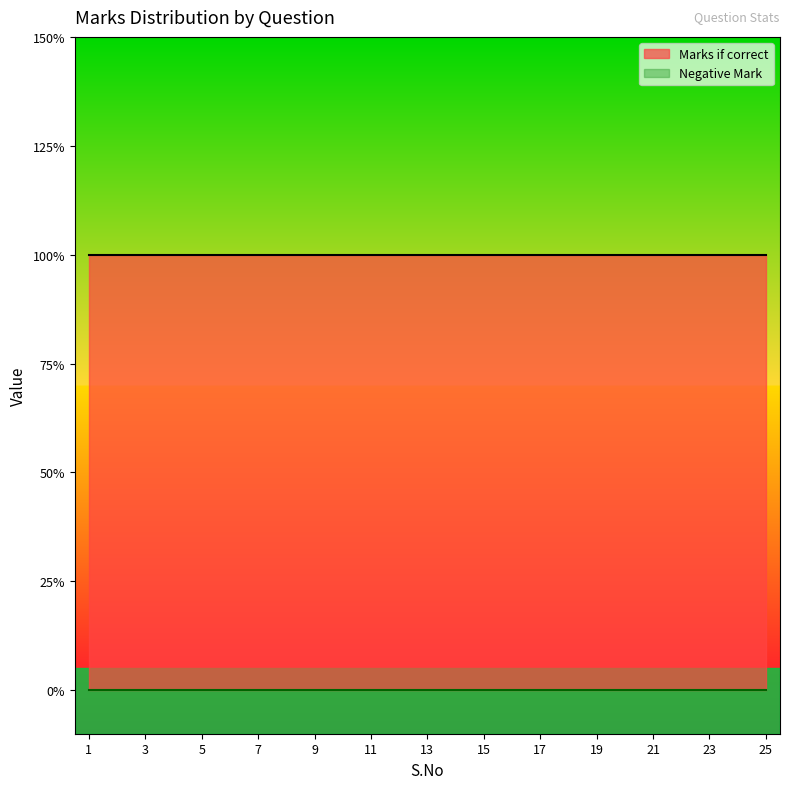

True or false: Marks if correct and Negative Mark cross at least once.

False